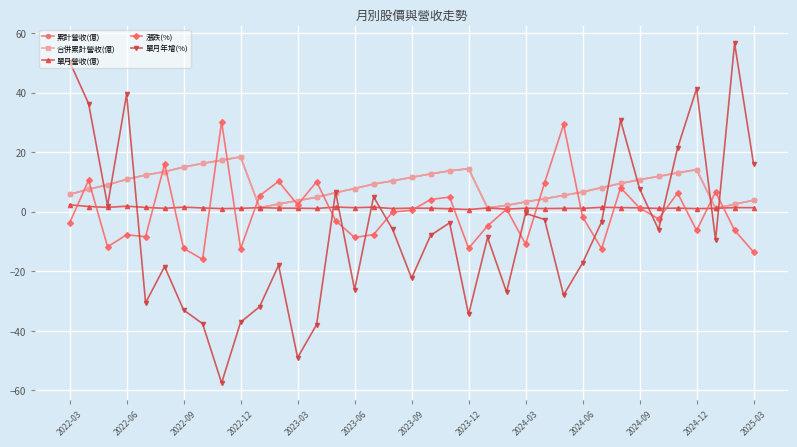

What is the value of the 單月營收(億) point at the 13th from the left?

1.2